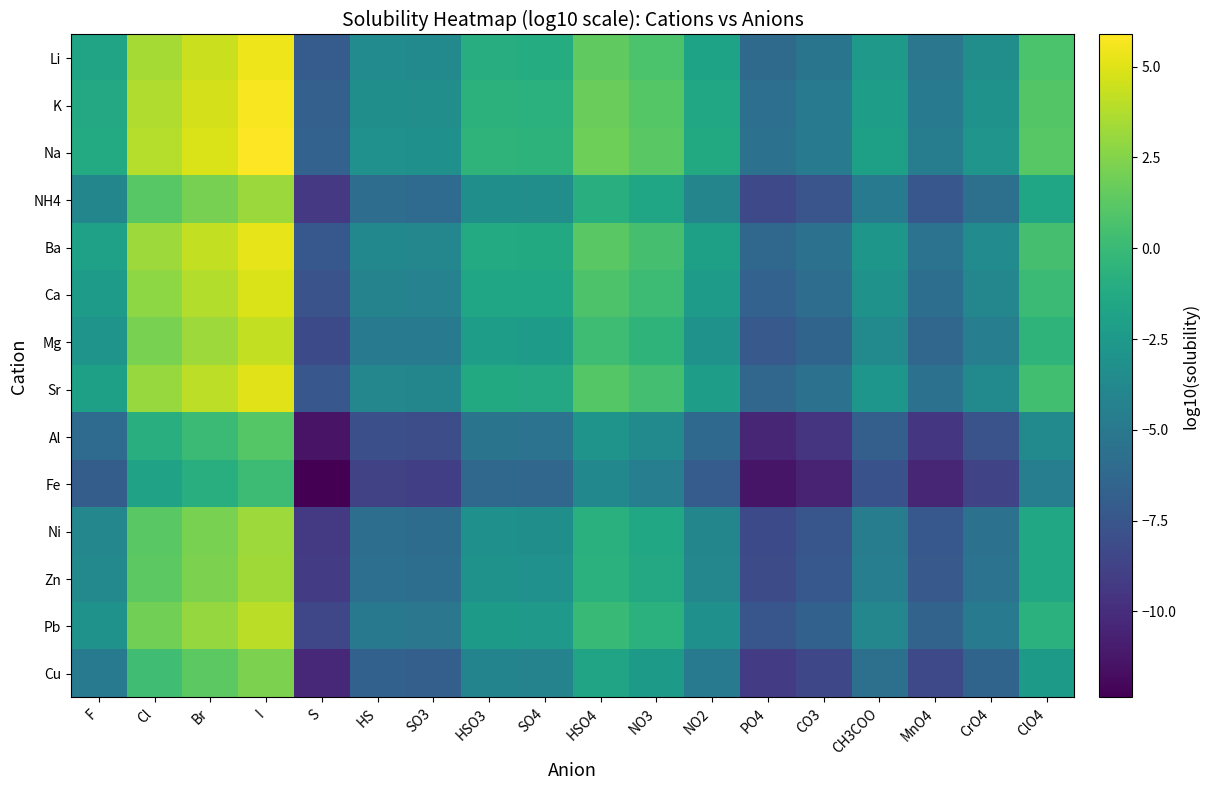

Reading left to right, what are all the values shown in this chart?

Li: F=-1.7	Cl=3.4	Br=4.4	I=5.4	S=-7.1	HS=-3.6	SO3=-3.7	HSO3=-1.0	SO4=-1.0	HSO4=1.4	NO3=0.7	NO2=-1.8	PO4=-6.0	CO3=-5.2	CH3COO=-2.5	MnO4=-5.2	CrO4=-3.3	ClO4=0.7
K: F=-1.4	Cl=3.7	Br=4.7	I=5.7	S=-6.8	HS=-3.3	SO3=-3.4	HSO3=-0.7	SO4=-0.7	HSO4=1.7	NO3=1.1	NO2=-1.5	PO4=-5.7	CO3=-4.9	CH3COO=-2.1	MnO4=-4.8	CrO4=-3.0	ClO4=1.0
Na: F=-1.2	Cl=3.9	Br=4.9	I=5.9	S=-6.6	HS=-3.1	SO3=-3.2	HSO3=-0.5	SO4=-0.6	HSO4=1.9	NO3=1.2	NO2=-1.3	PO4=-5.6	CO3=-4.8	CH3COO=-2.0	MnO4=-4.7	CrO4=-2.9	ClO4=1.2
NH4: F=-4.0	Cl=1.1	Br=2.1	I=3.1	S=-9.4	HS=-5.9	SO3=-6.0	HSO3=-3.3	SO4=-3.3	HSO4=-0.9	NO3=-1.6	NO2=-4.1	PO4=-8.3	CO3=-7.5	CH3COO=-4.8	MnO4=-7.4	CrO4=-5.6	ClO4=-1.6
Ba: F=-1.9	Cl=3.2	Br=4.2	I=5.2	S=-7.3	HS=-3.8	SO3=-3.9	HSO3=-1.2	SO4=-1.3	HSO4=1.2	NO3=0.5	NO2=-2.0	PO4=-6.3	CO3=-5.5	CH3COO=-2.7	MnO4=-5.4	CrO4=-3.6	ClO4=0.5
Ca: F=-2.3	Cl=2.8	Br=3.8	I=4.8	S=-7.7	HS=-4.2	SO3=-4.3	HSO3=-1.6	SO4=-1.6	HSO4=0.8	NO3=0.1	NO2=-2.4	PO4=-6.6	CO3=-5.8	CH3COO=-3.1	MnO4=-5.8	CrO4=-3.9	ClO4=0.1
Mg: F=-2.9	Cl=2.2	Br=3.2	I=4.2	S=-8.3	HS=-4.8	SO3=-4.9	HSO3=-2.2	SO4=-2.3	HSO4=0.2	NO3=-0.5	NO2=-3.0	PO4=-7.3	CO3=-6.5	CH3COO=-3.7	MnO4=-6.4	CrO4=-4.6	ClO4=-0.5
Sr: F=-2.0	Cl=3.1	Br=4.1	I=5.1	S=-7.4	HS=-3.9	SO3=-4.0	HSO3=-1.3	SO4=-1.4	HSO4=1.1	NO3=0.4	NO2=-2.1	PO4=-6.4	CO3=-5.6	CH3COO=-2.8	MnO4=-5.5	CrO4=-3.7	ClO4=0.4
Al: F=-6.0	Cl=-0.9	Br=0.1	I=1.1	S=-11.4	HS=-7.9	SO3=-8.0	HSO3=-5.3	SO4=-5.4	HSO4=-2.9	NO3=-3.6	NO2=-6.1	PO4=-10.4	CO3=-9.6	CH3COO=-6.8	MnO4=-9.5	CrO4=-7.7	ClO4=-3.6
Fe: F=-7.0	Cl=-1.9	Br=-0.9	I=0.1	S=-12.4	HS=-8.9	SO3=-9.0	HSO3=-6.3	SO4=-6.3	HSO4=-3.9	NO3=-4.6	NO2=-7.1	PO4=-11.3	CO3=-10.5	CH3COO=-7.7	MnO4=-10.4	CrO4=-8.6	ClO4=-4.6
Ni: F=-3.9	Cl=1.2	Br=2.2	I=3.2	S=-9.3	HS=-5.8	SO3=-5.9	HSO3=-3.2	SO4=-3.3	HSO4=-0.8	NO3=-1.5	NO2=-4.0	PO4=-8.3	CO3=-7.5	CH3COO=-4.7	MnO4=-7.4	CrO4=-5.6	ClO4=-1.5
Zn: F=-3.8	Cl=1.3	Br=2.3	I=3.3	S=-9.2	HS=-5.7	SO3=-5.8	HSO3=-3.1	SO4=-3.2	HSO4=-0.7	NO3=-1.4	NO2=-3.9	PO4=-8.1	CO3=-7.4	CH3COO=-4.6	MnO4=-7.3	CrO4=-5.4	ClO4=-1.4
Pb: F=-3.1	Cl=2.0	Br=3.0	I=4.0	S=-8.5	HS=-5.0	SO3=-5.1	HSO3=-2.4	SO4=-2.5	HSO4=-0.0	NO3=-0.7	NO2=-3.2	PO4=-7.5	CO3=-6.7	CH3COO=-3.9	MnO4=-6.6	CrO4=-4.8	ClO4=-0.7
Cu: F=-4.8	Cl=0.3	Br=1.3	I=2.3	S=-10.2	HS=-6.7	SO3=-6.8	HSO3=-4.1	SO4=-4.2	HSO4=-1.7	NO3=-2.4	NO2=-4.9	PO4=-9.2	CO3=-8.4	CH3COO=-5.6	MnO4=-8.3	CrO4=-6.5	ClO4=-2.4